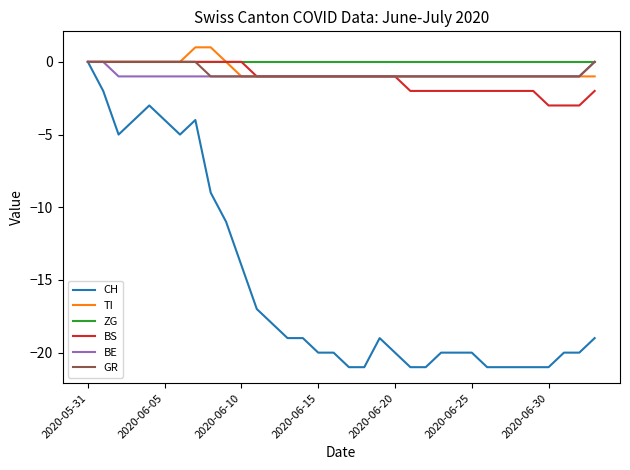

How many lines are shown in the chart?

6